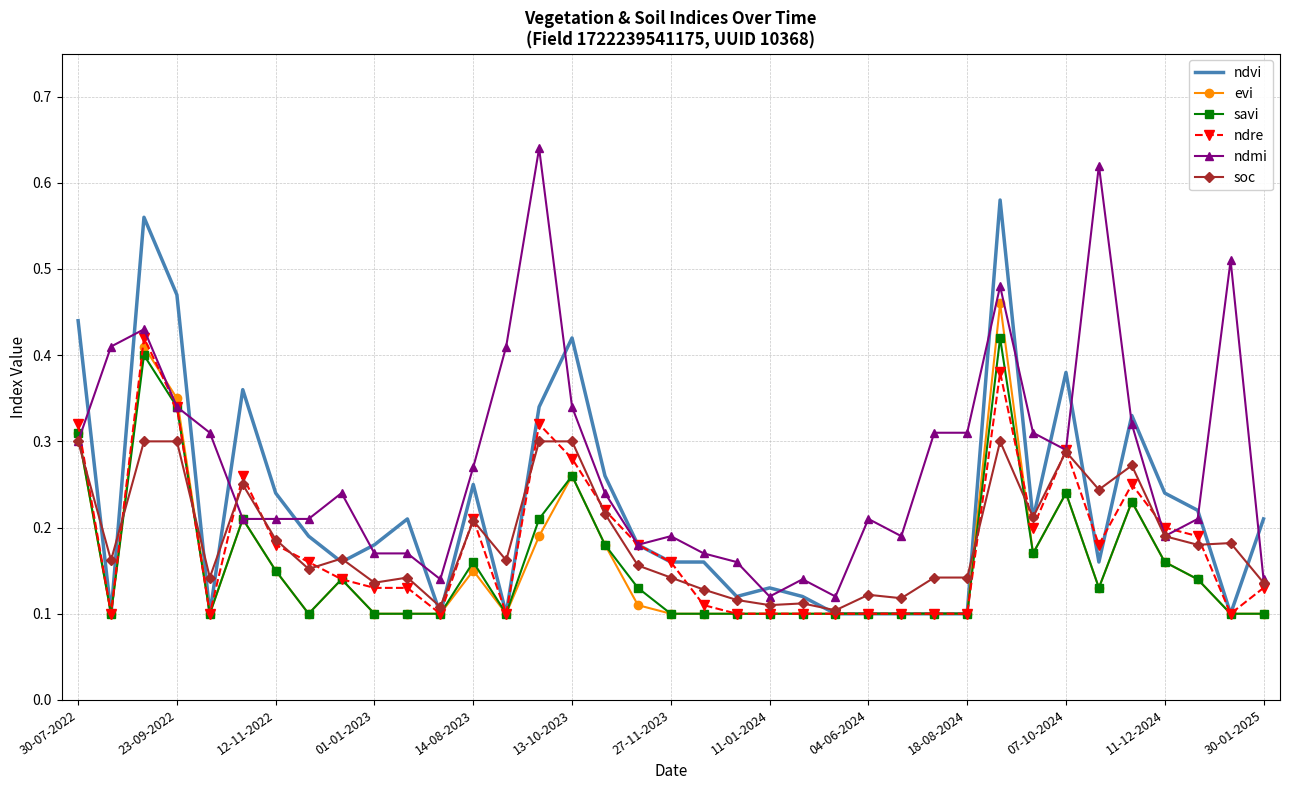

Which series has the largest total across all categories?

ndmi